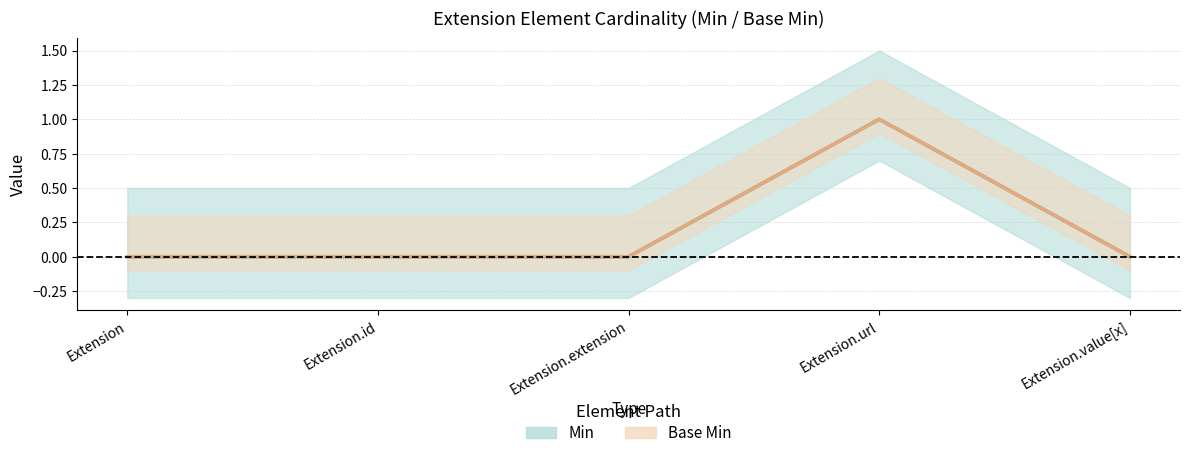

What is the approximate value of Base Min (central) at Extension.url?

1